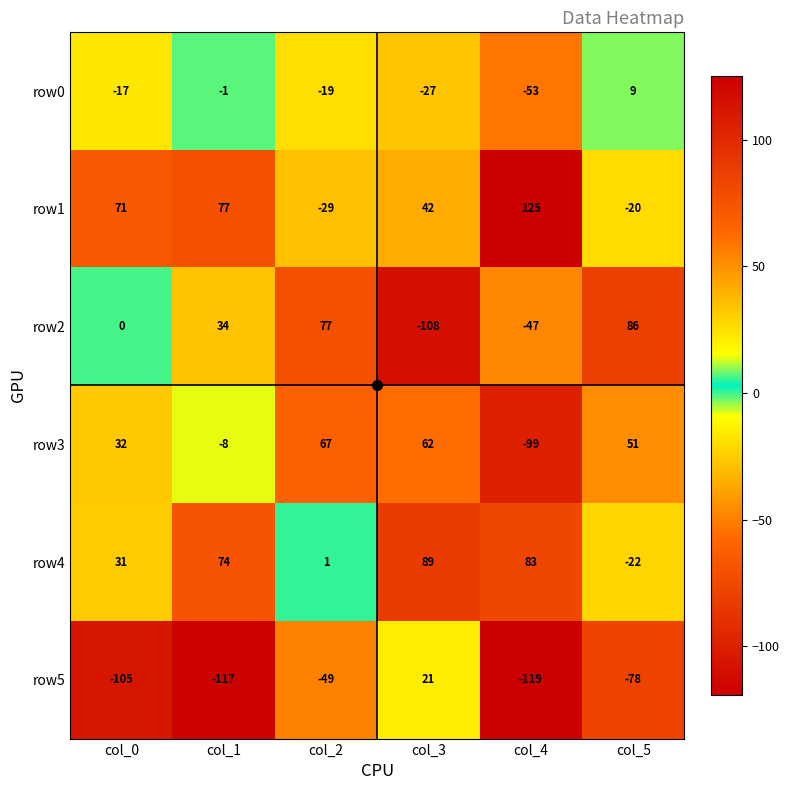

Which category has the lowest value across all series?

col_4